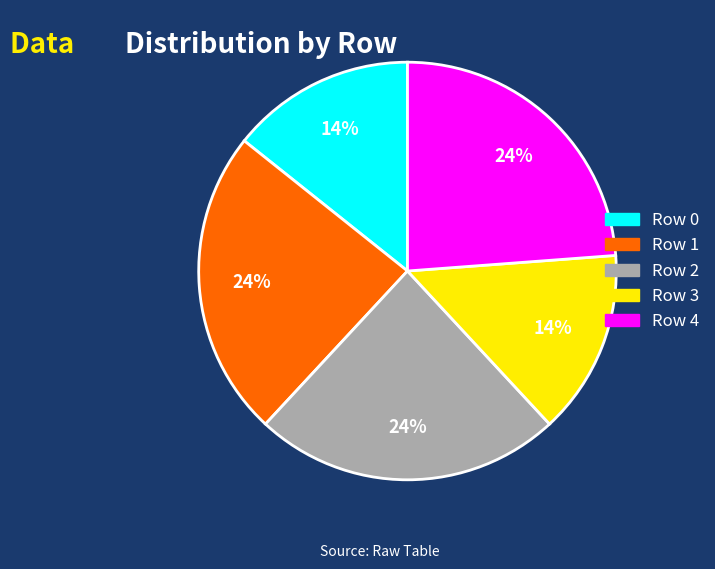

To the nearest percent, what is the average slice percentage?

20%